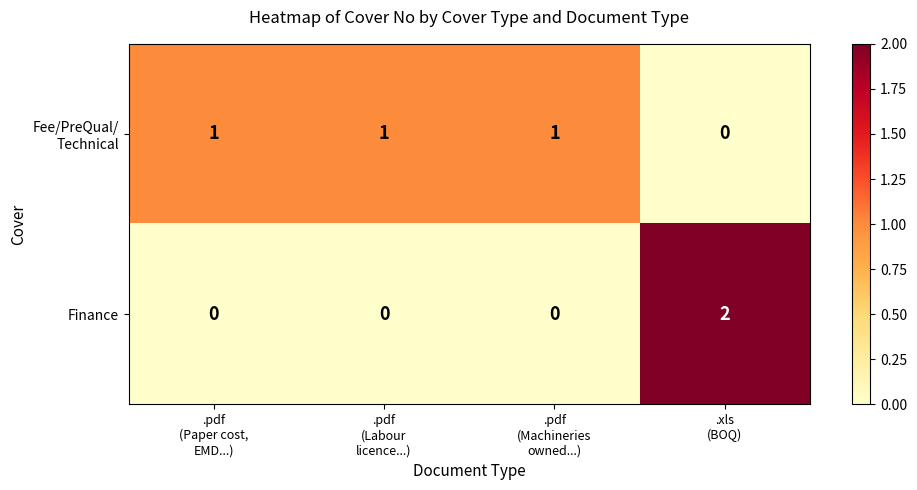

Which series has the largest total across all categories?

Fee/PreQual/ Technical